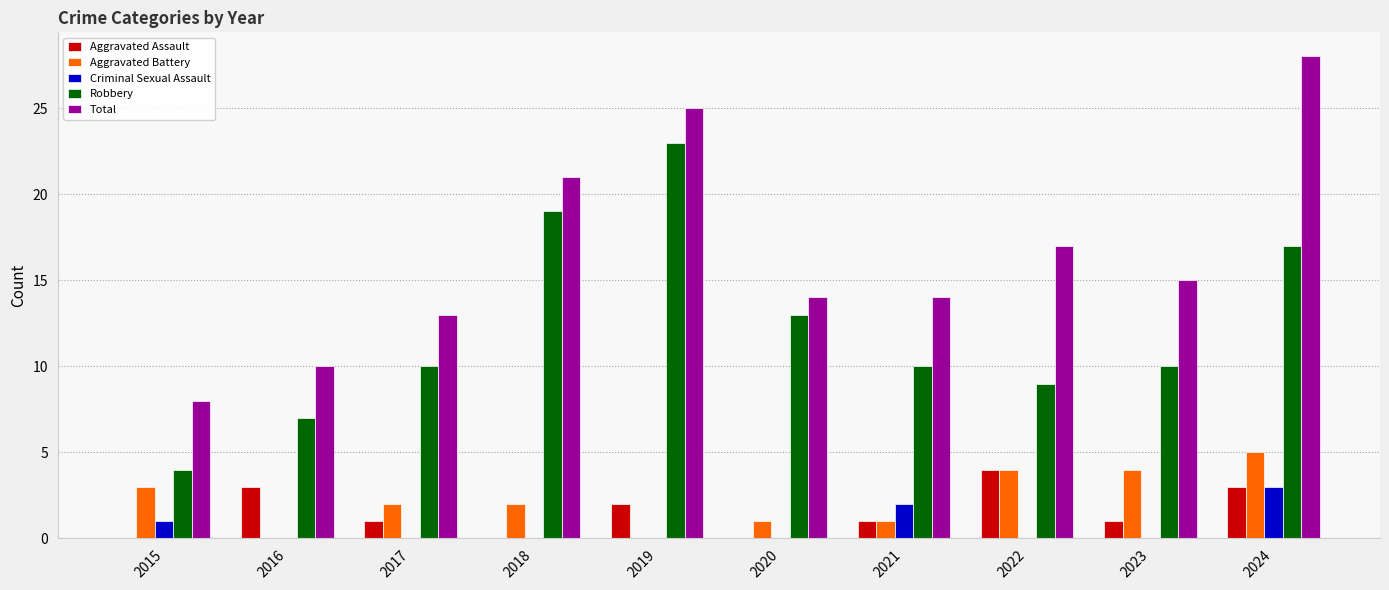

The value of Criminal Sexual Assault at 2018 is -1. True or false?

False